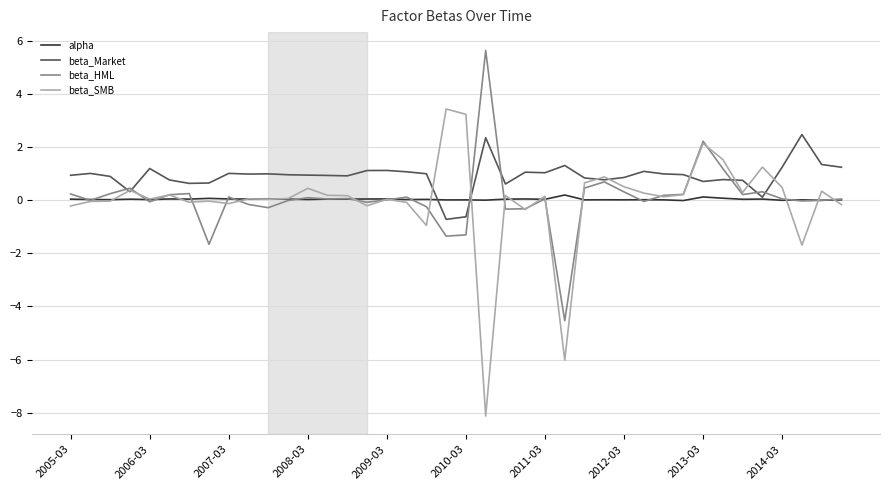

How many distinct data groups are displayed?

4